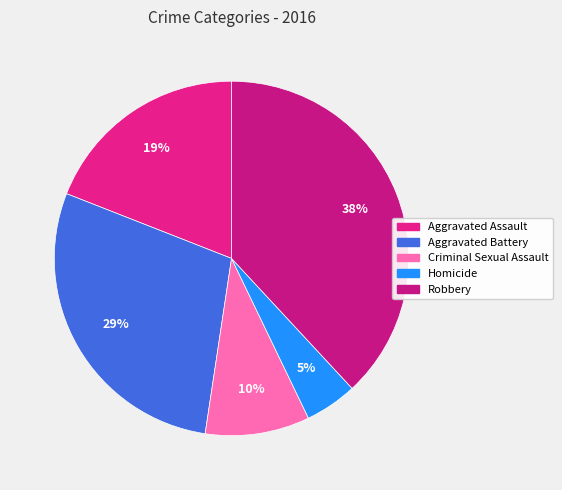

Does any single category account for the majority?

No